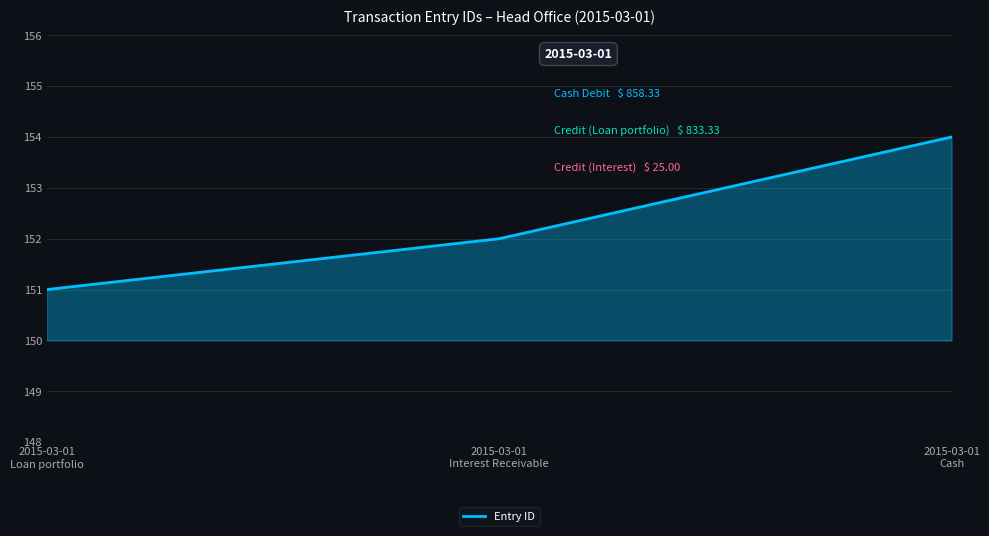

What is the difference between the maximum and minimum values?

3.0